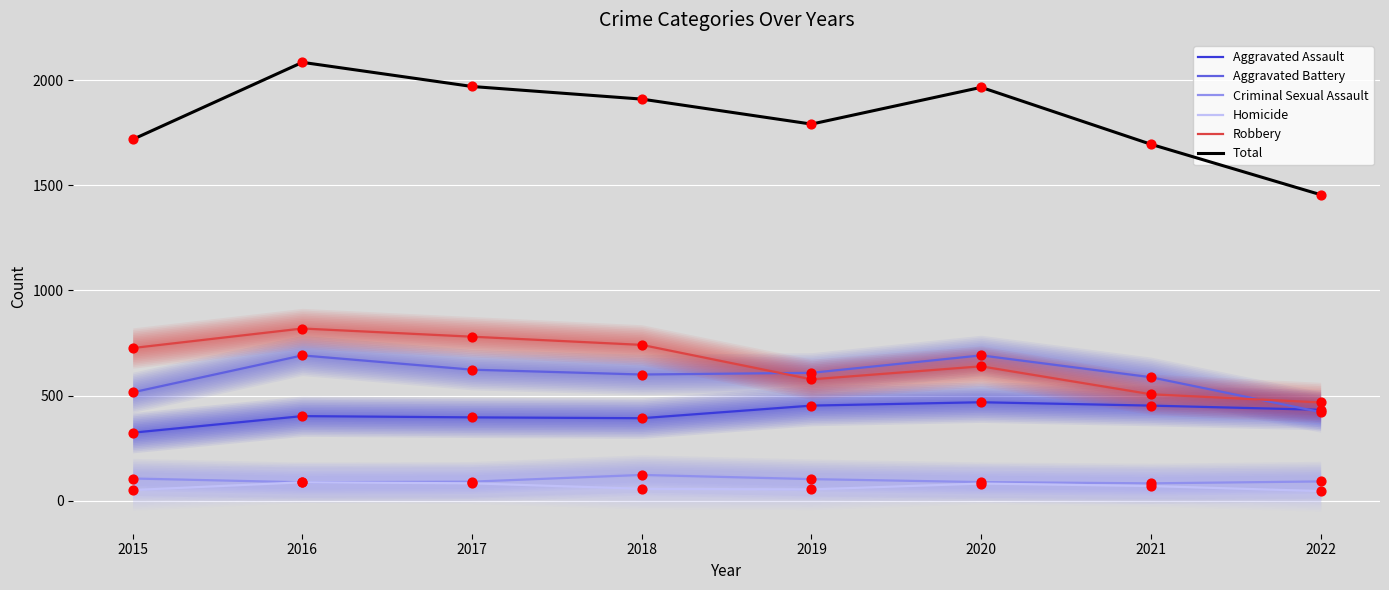

At which category is the sum across all series the highest?

2016